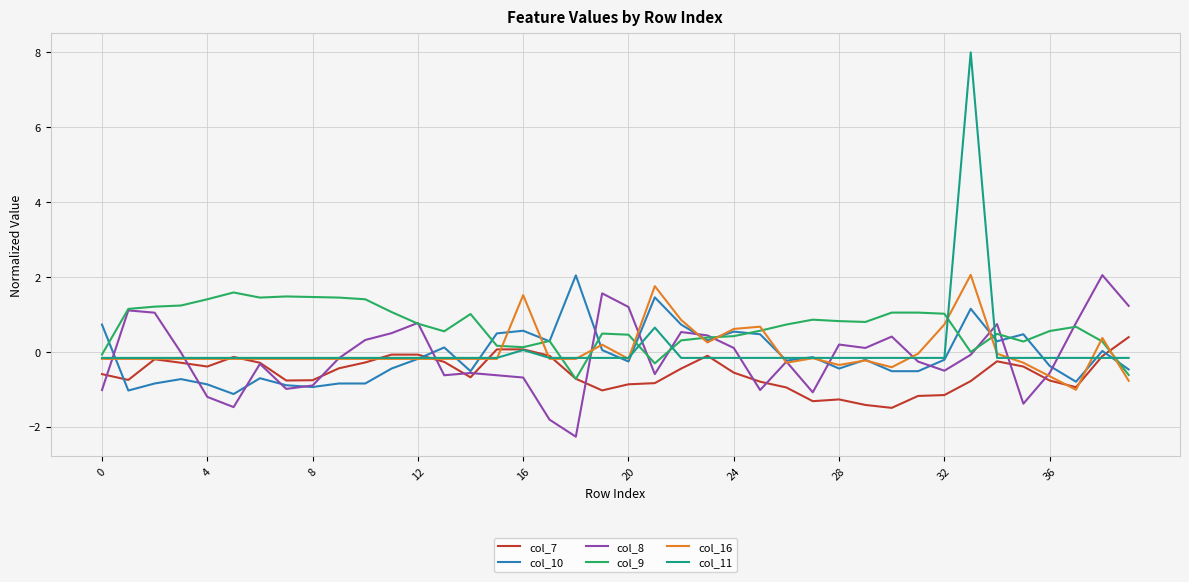

Which series has the widest spread of values?

col_11